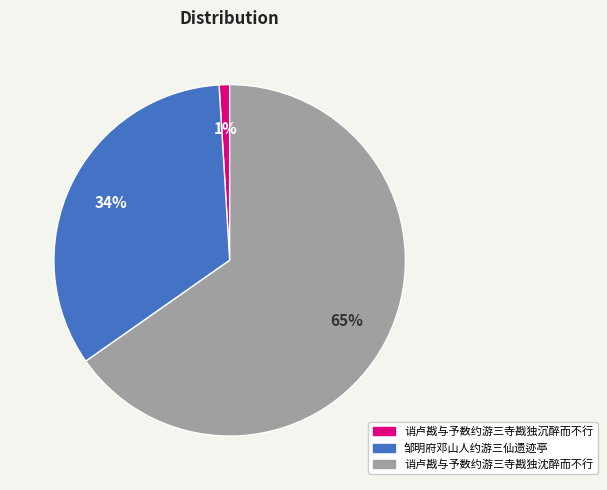

How many segments does this pie chart have?

3